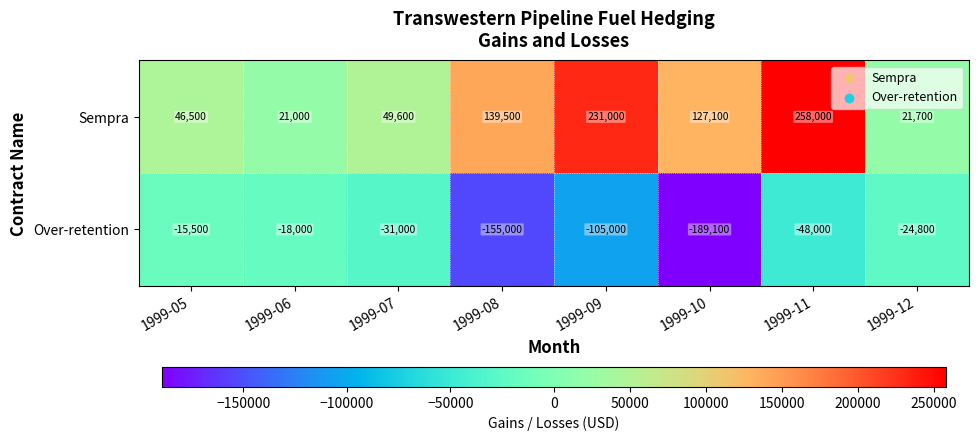

What is the difference between the maximum and minimum values in the Sempra series?

237000